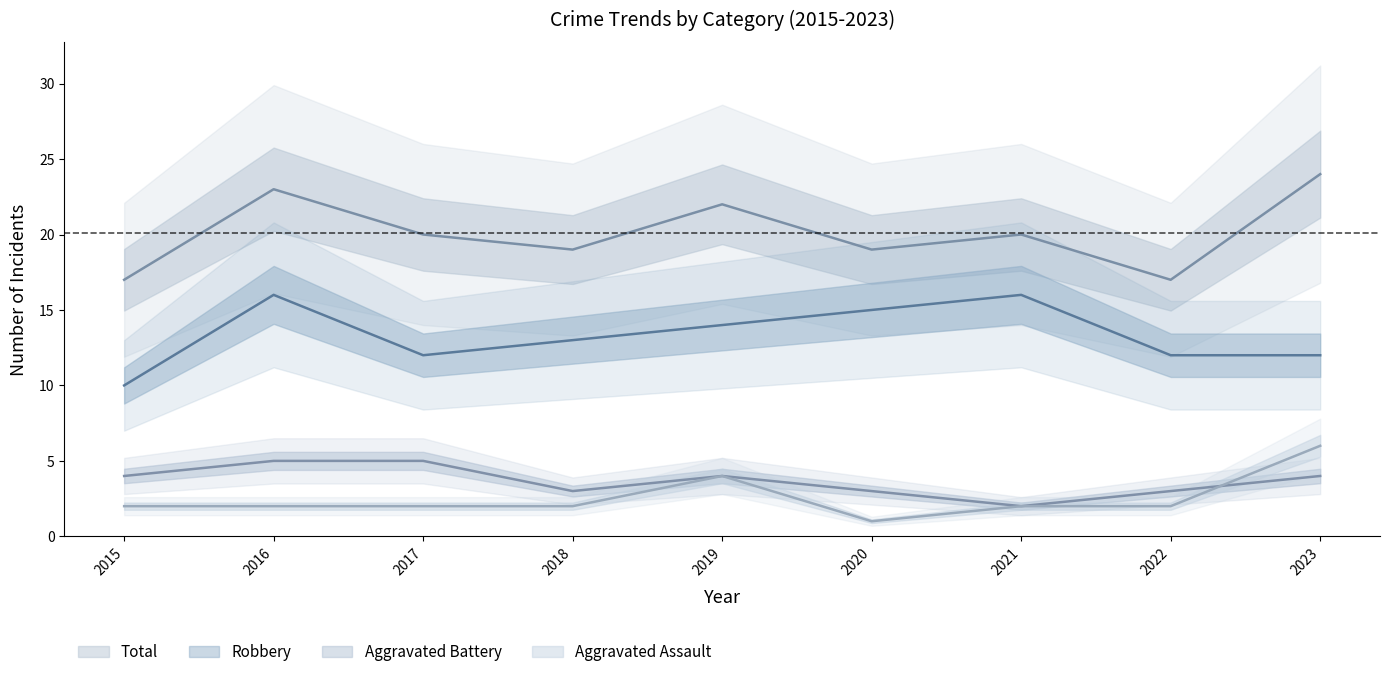

Where is the first local minimum for Aggravated Assault?

2020